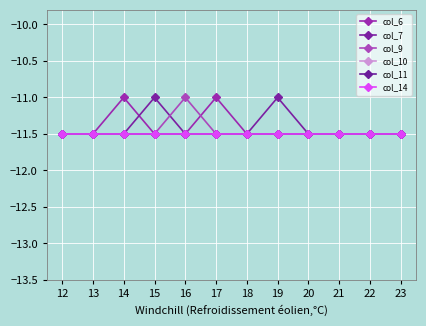

True or false: col_6 has more than 2 points higher than both neighbors.

False